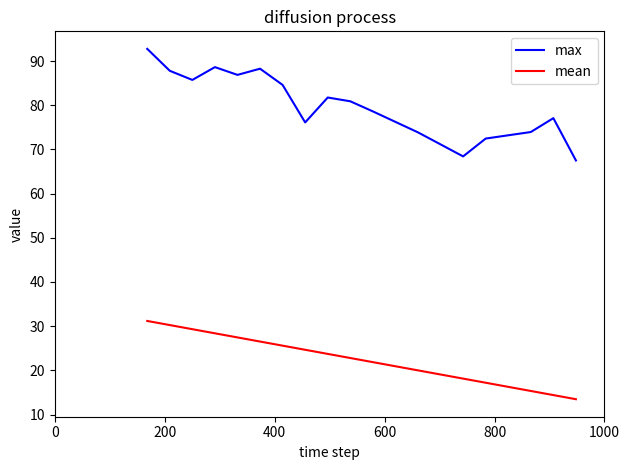

Reading left to right, extract all data points from this chart.

max: 92.8	87.8	85.7	88.6	86.9	88.3	84.6	76.1	81.8	80.9	78.6	73.9	68.4	72.5	73.9	77.1	67.5
mean: 31.2	30.2	29.3	28.4	27.5	26.5	25.6	24.7	23.7	22.8	21.9	20.0	18.1	17.2	15.3	14.4	13.5